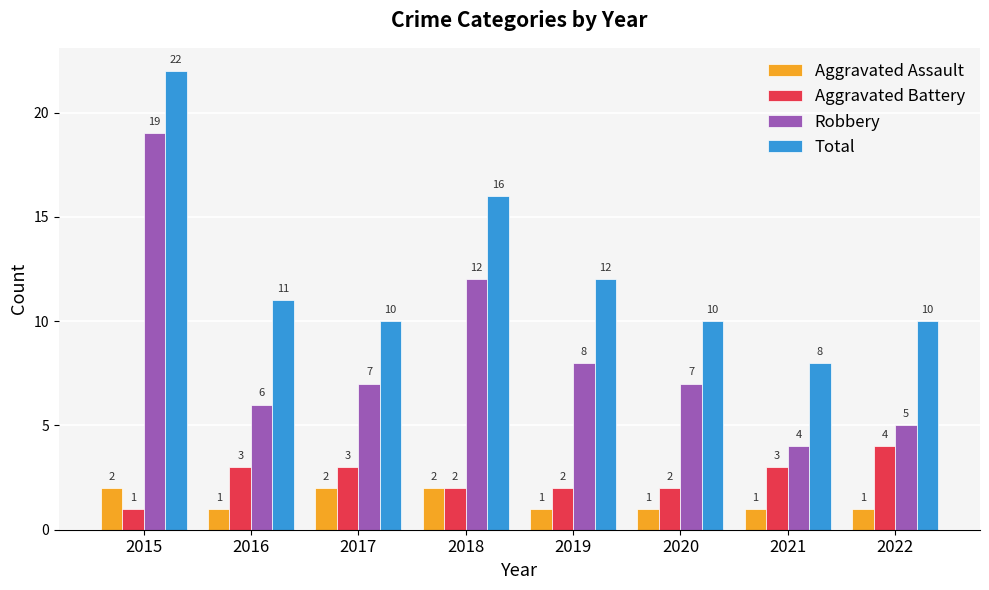

What is the difference between the second highest and second lowest values in the Aggravated Assault series?

1